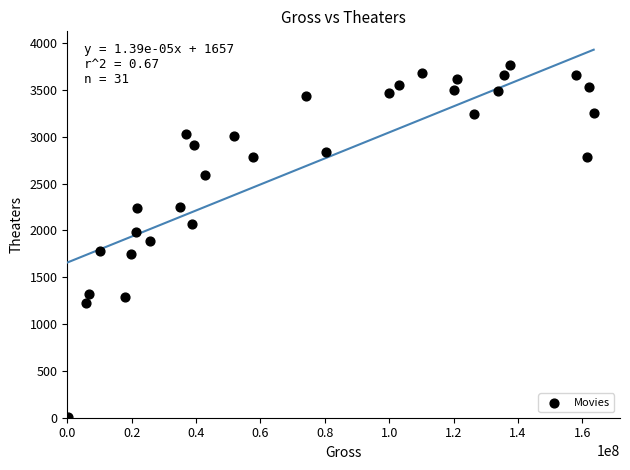

What is the range of Y values (max minus min)?

3755